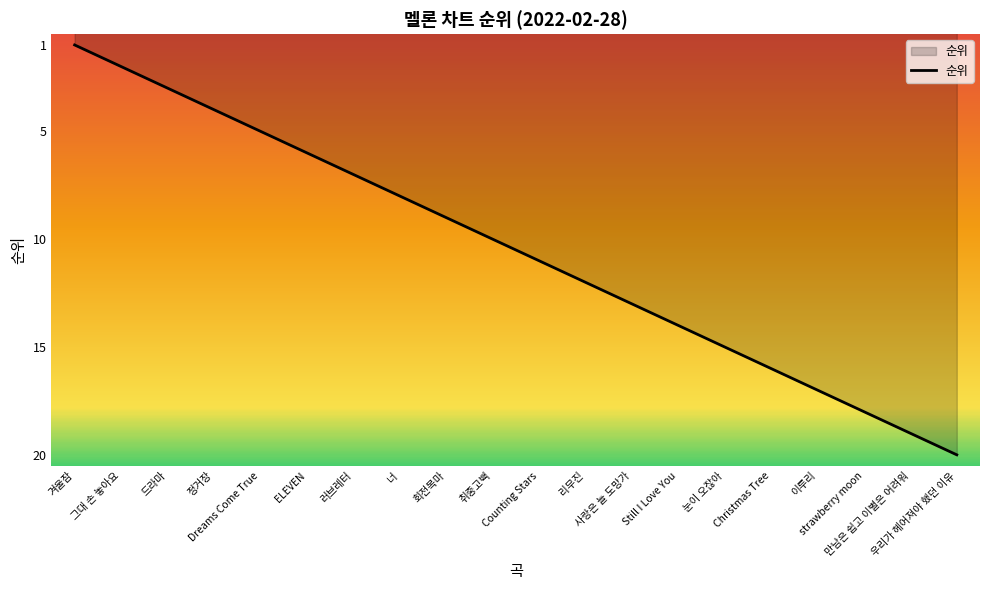

List the labels in order of value, largest first.

우리가 헤어져야 했던 이유, 만남은 쉽고 이별은 어려워, strawberry moon, 이루리, Christmas Tree, 눈이 오잖아, Still I Love You, 사랑은 늘 도망가, 리무진, Counting Stars, 취중고백, 회전목마, 너, 러브레터, ELEVEN, Dreams Come True, 정거장, 드라마, 그대 손 놓아요, 겨울잠